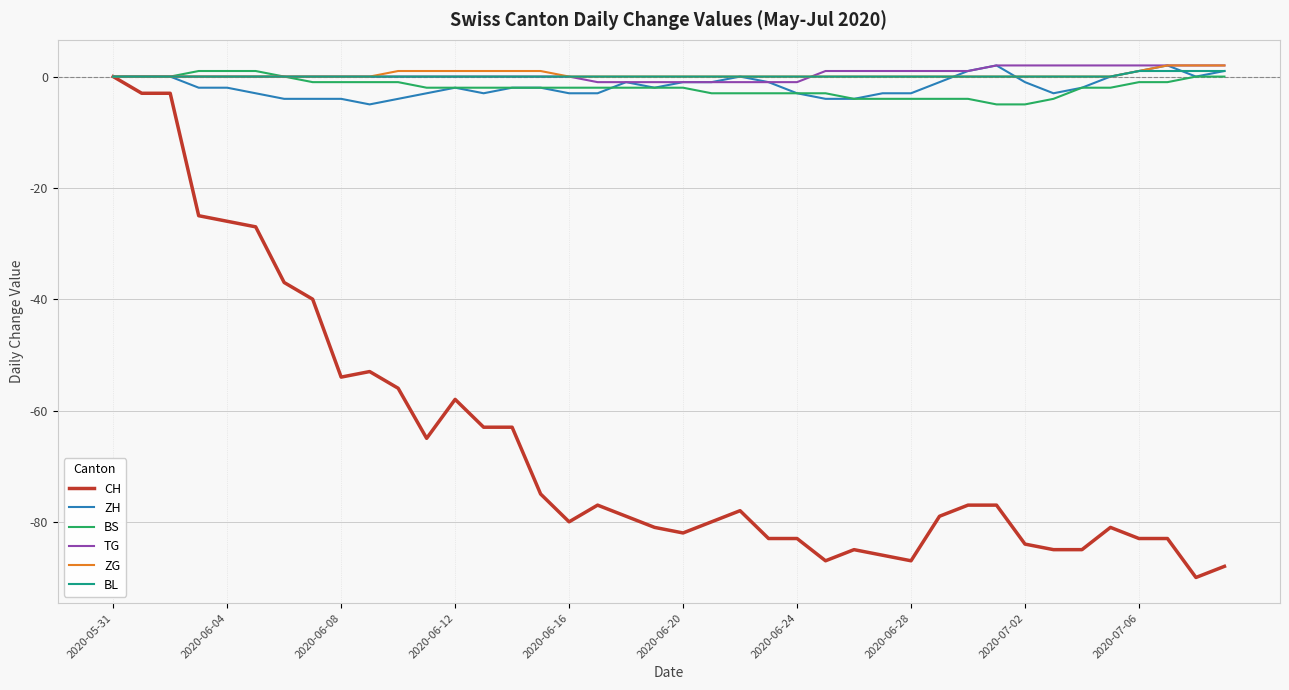

Count the number of data series in this chart.

6